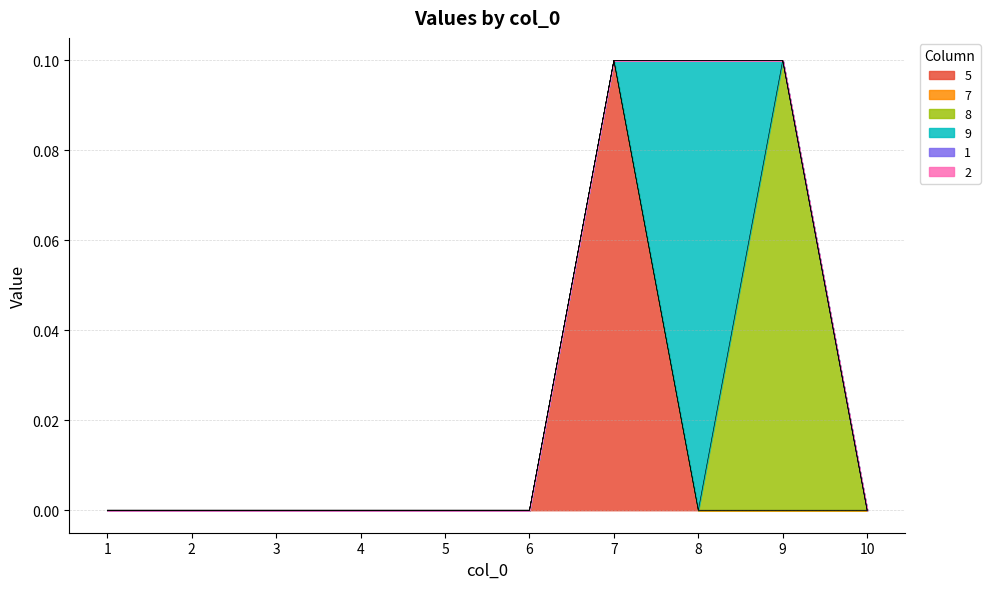

How many series are shown in this chart?

6